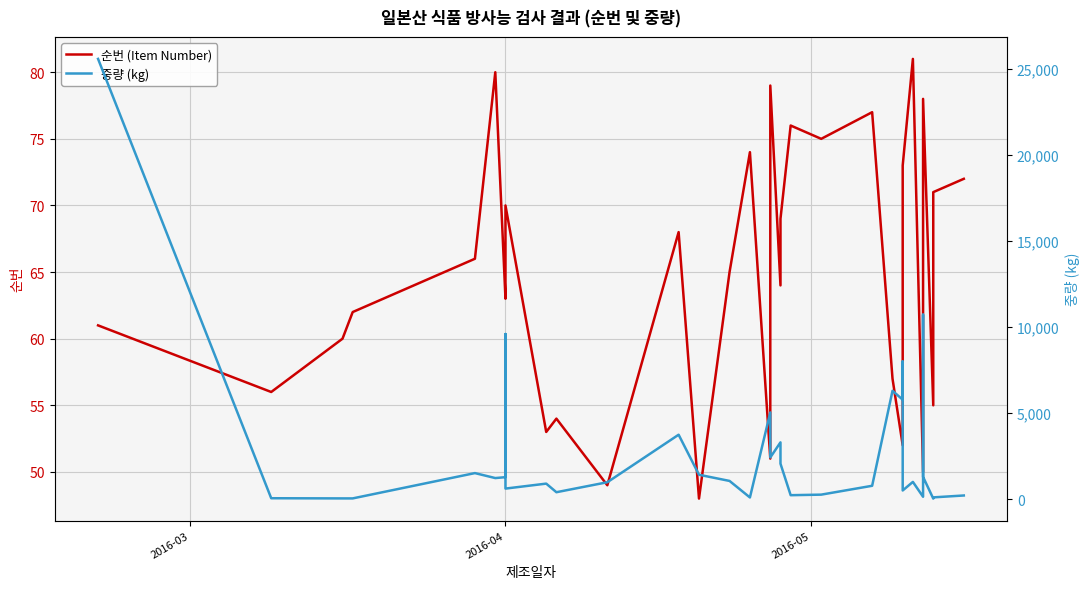

What is the difference between the maximum and minimum values in the 순번 (Item Number) series?

33